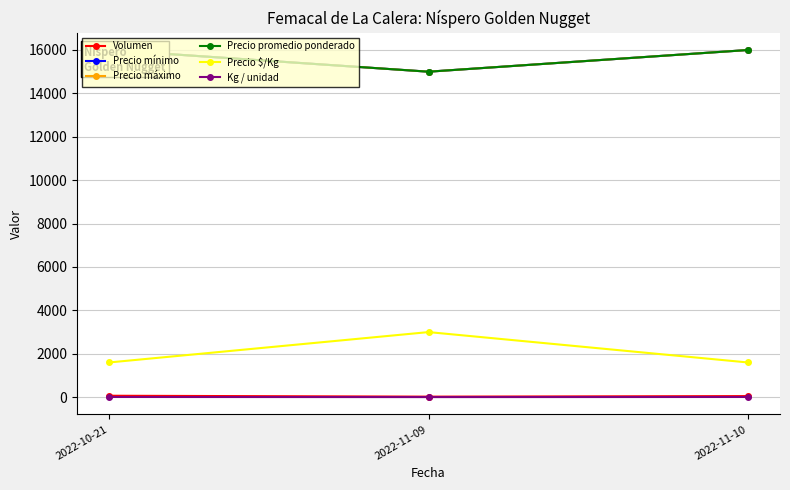

How many data points in Kg / unidad are less than 10?

1